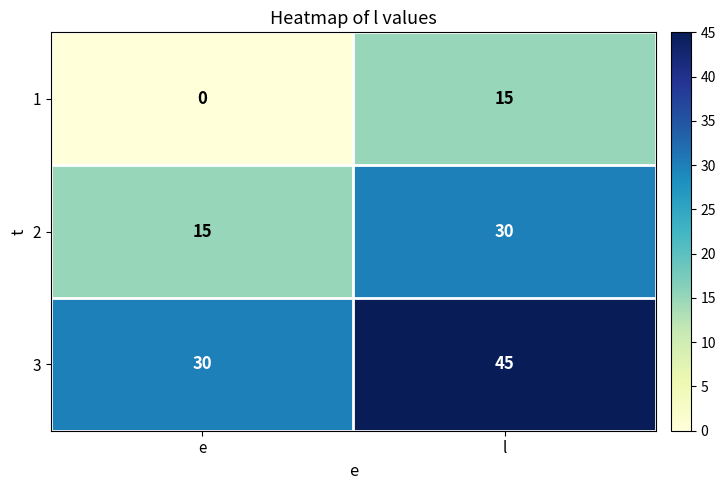

What is the sum of the 3 values at l and e?

75